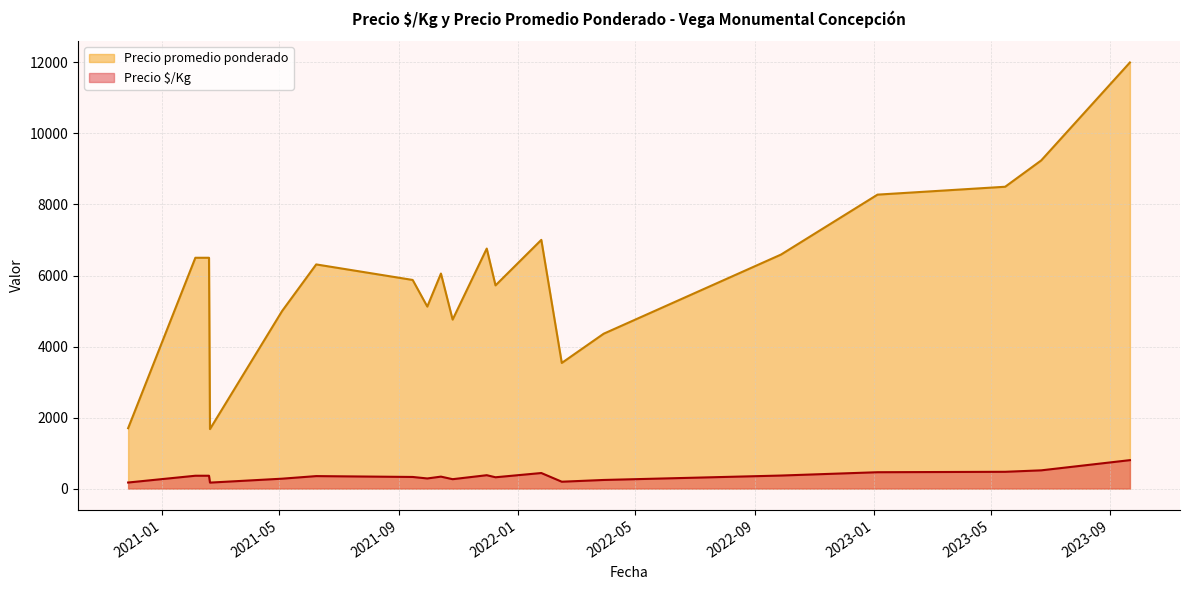

What is the maximum value shown in the chart?

12000.0